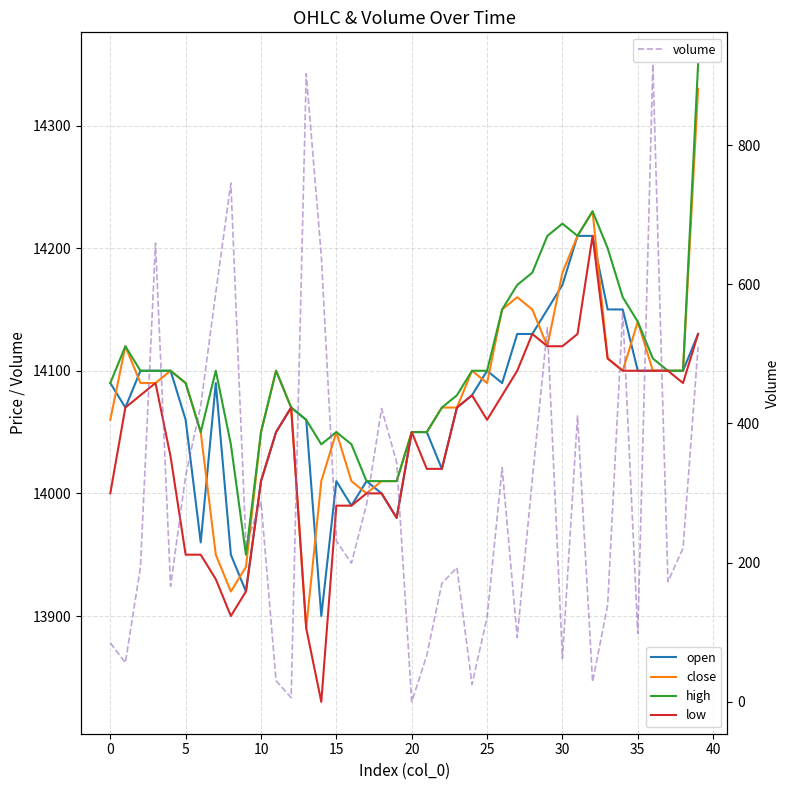

Which series has the widest spread of values?

volume